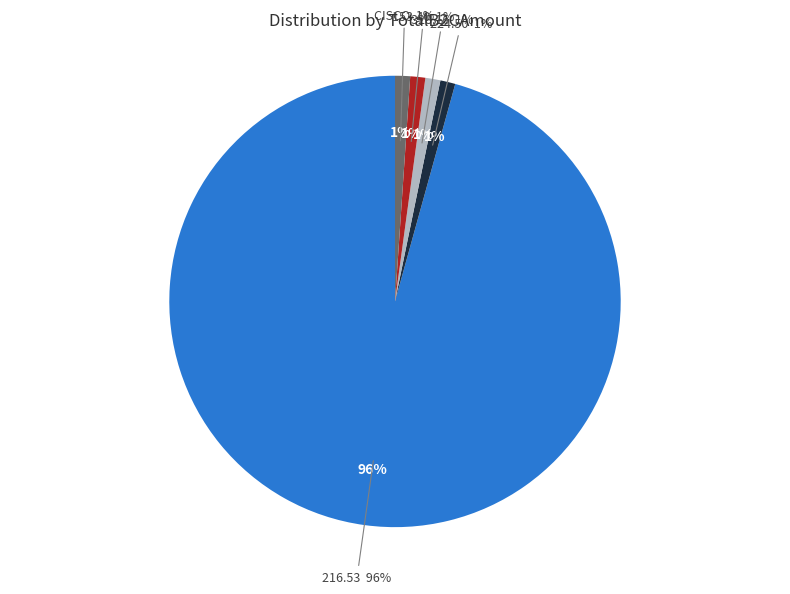

How many segments does this pie chart have?

2